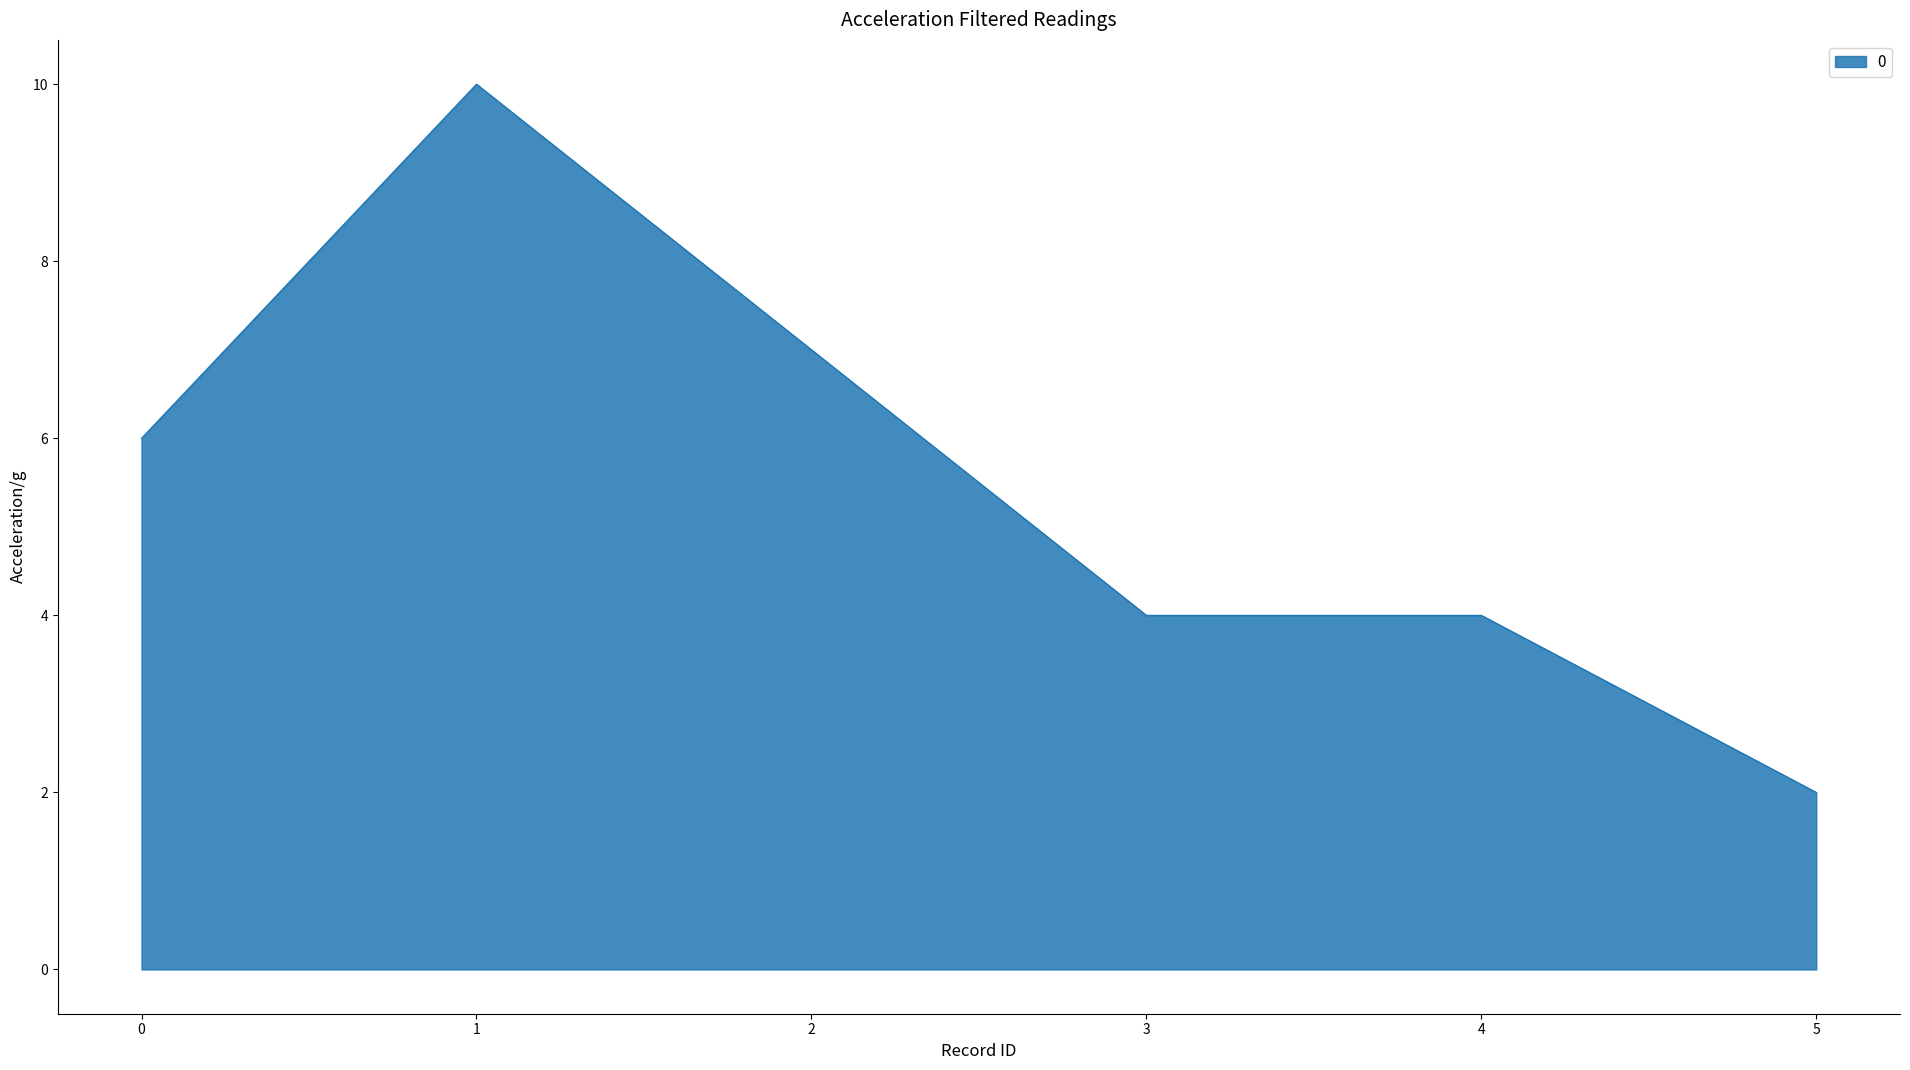

Read the value at 0.

6